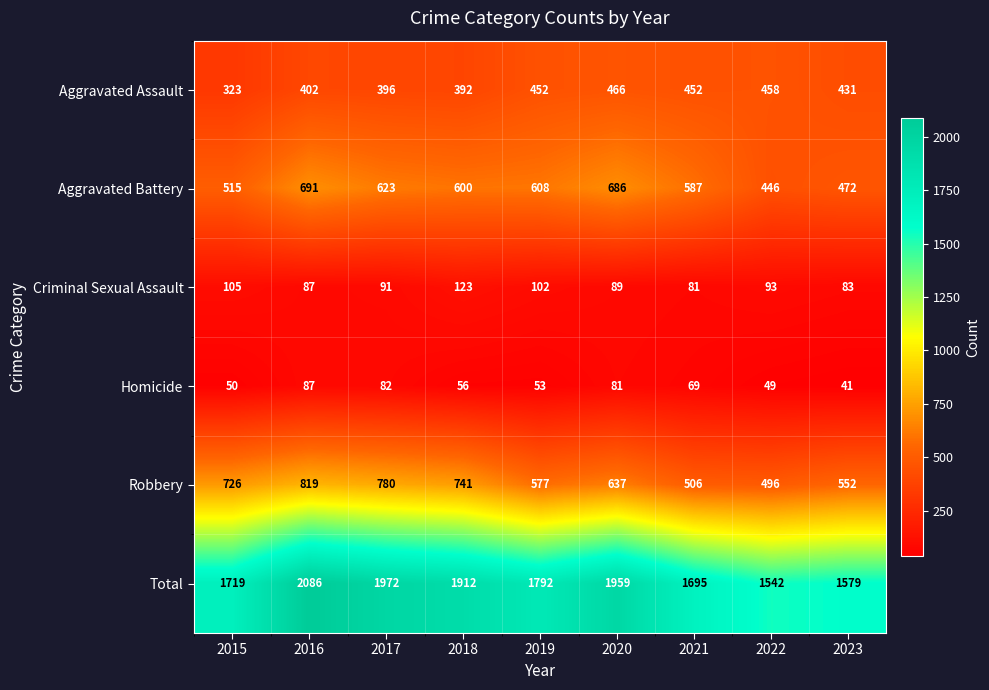

Which series has the widest spread of values?

Total